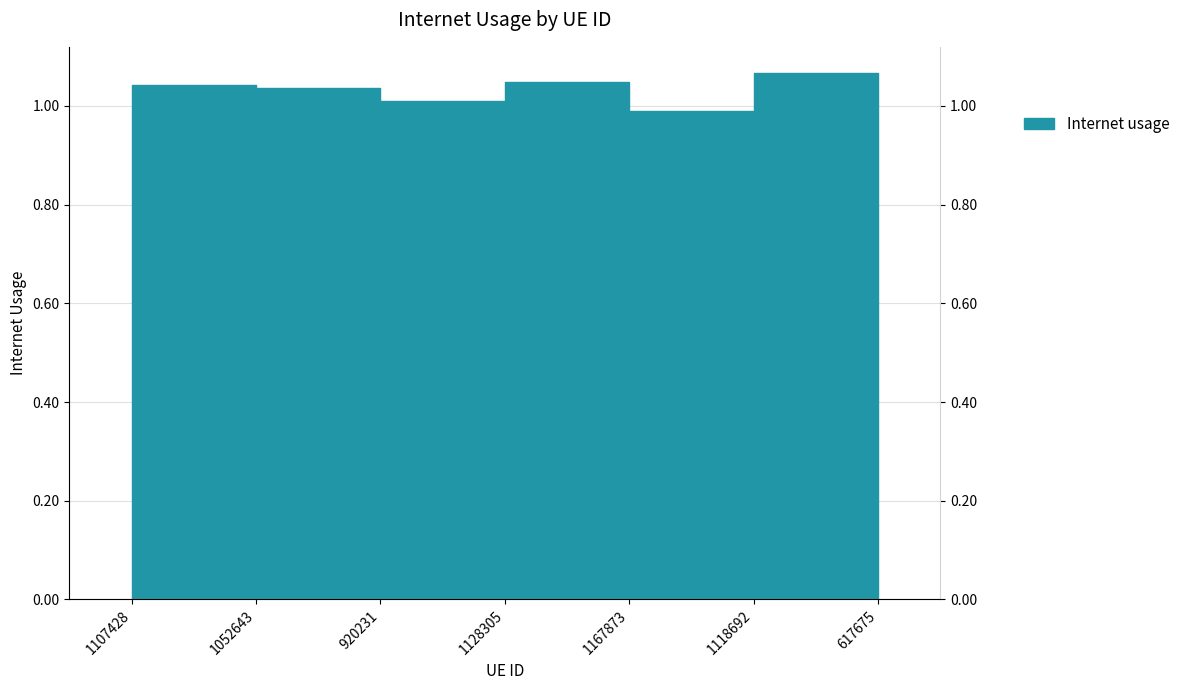

List the labels in order of value, largest first.

1118692, 1128305, 1107428, 1052643, 920231, 617675, 1167873